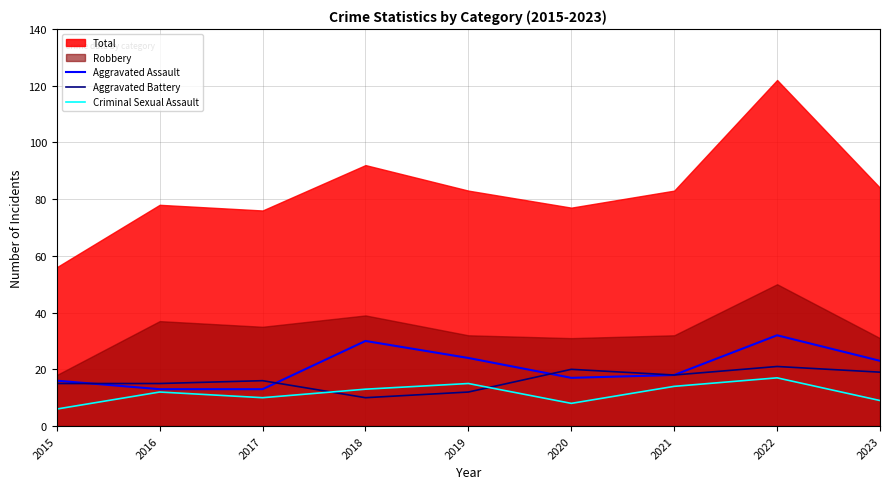

How many values in the Aggravated Battery series are below 16?

4